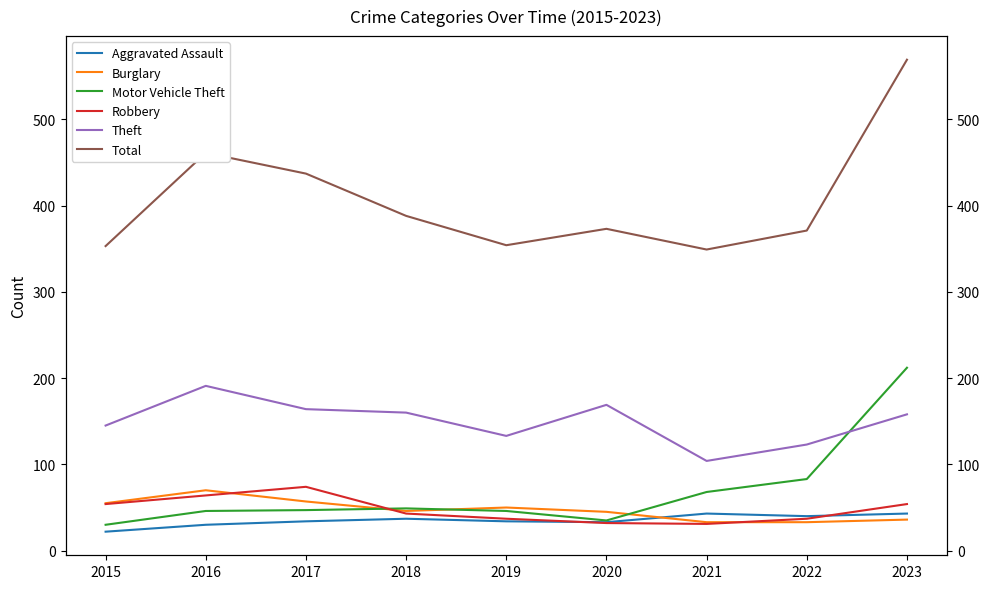

True or false: Theft has more than 1 points higher than both neighbors.

True